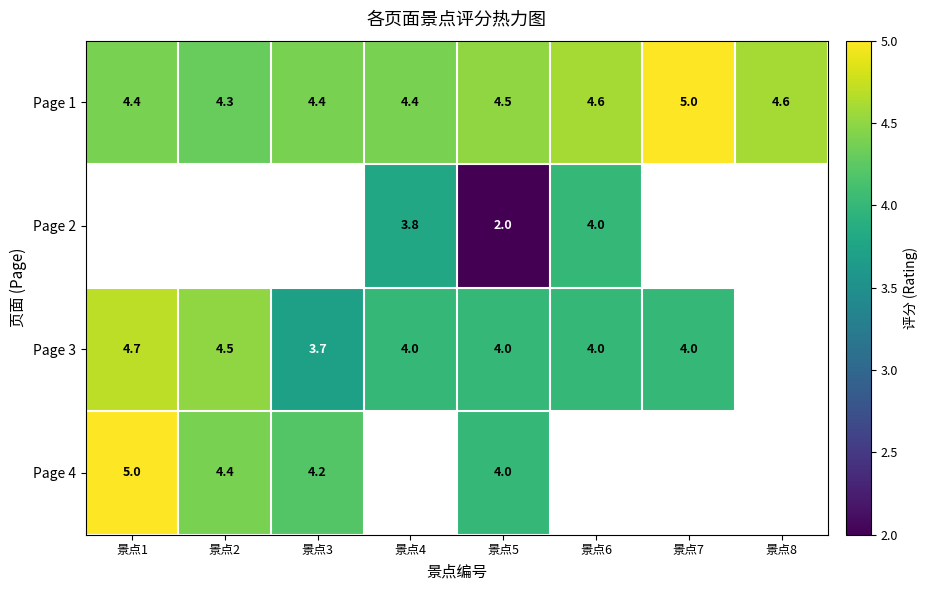

How many Page 1 values are between 4 and 5?

8